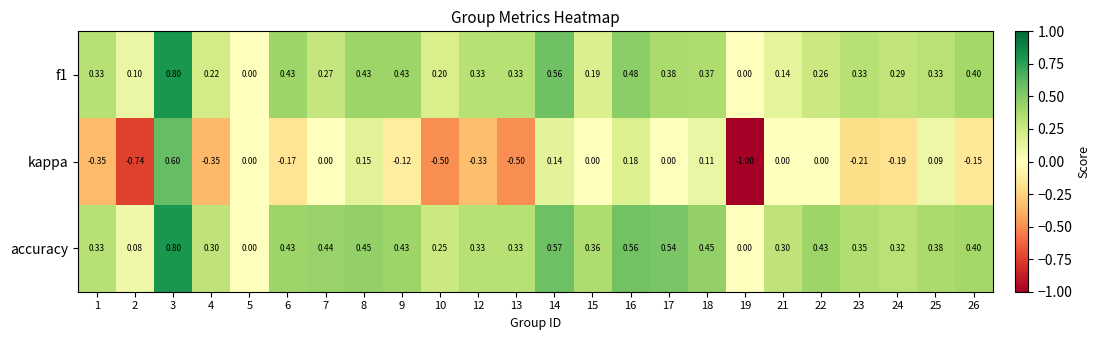

Which label corresponds to the smallest value in the chart?

19